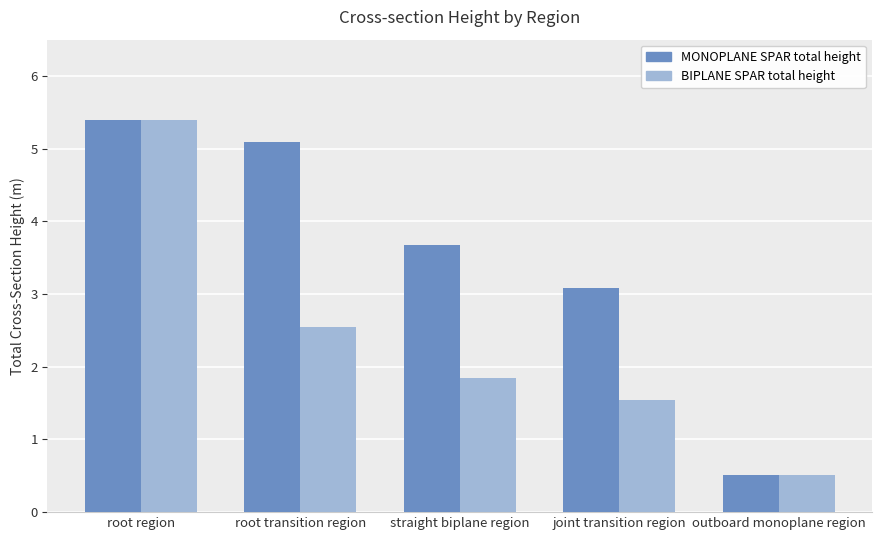

Does the chart contain stacked bars?

No